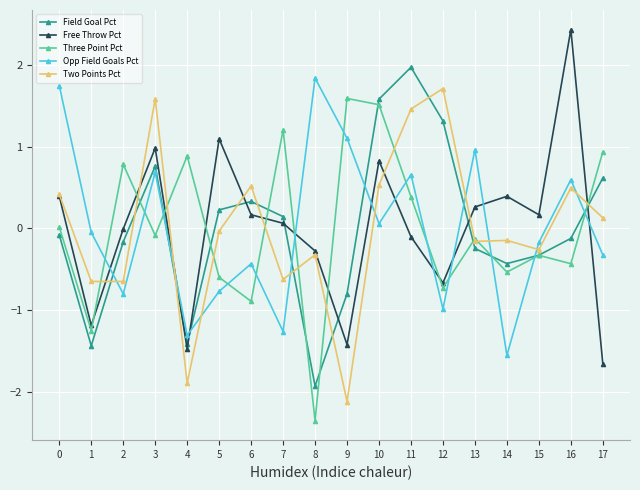

What is the value of the Free Throw Pct point at the 8th from the left?

0.1